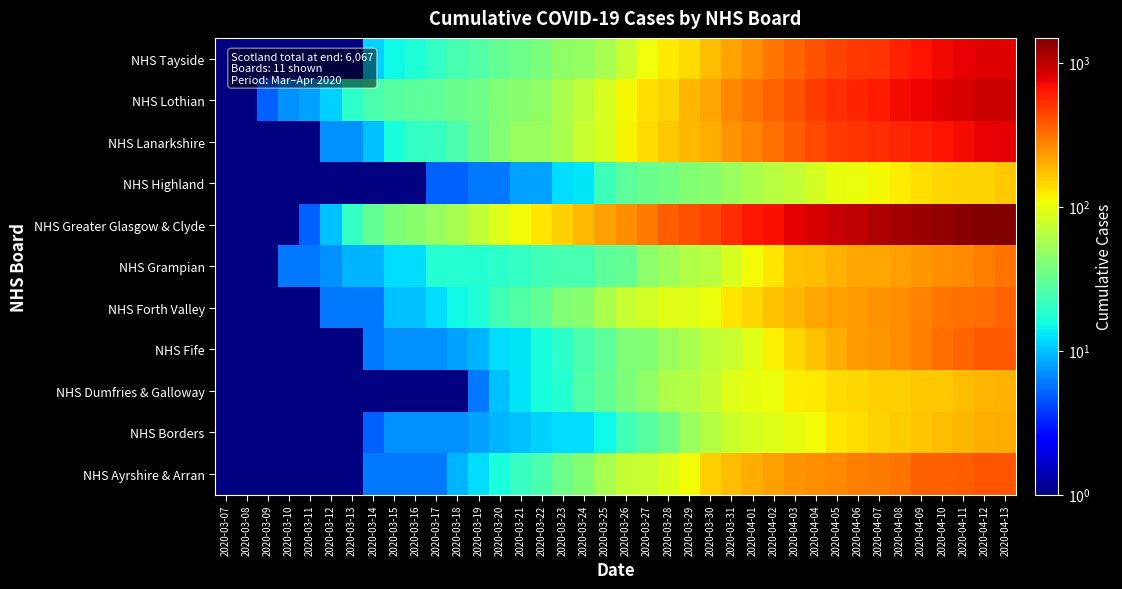

At which category is the sum across all series the highest?

2020-04-13